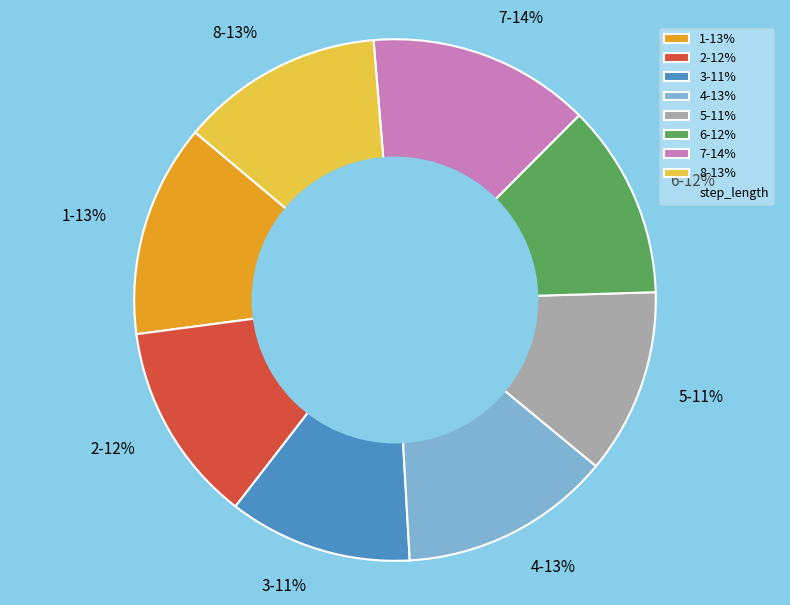

What percentage is the 1 slice, to the nearest percent?

13%